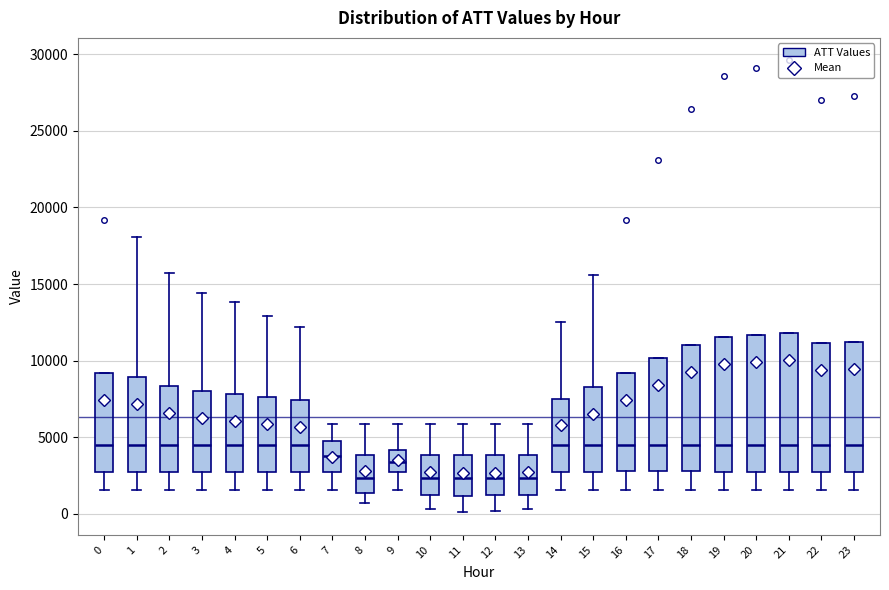

Reading left to right, transcribe this box plot: for each box, give where its median line is, the range the box spans, and where its two whiskers end, as read against the y-axis. The values are not printed on the chart, so give them approximately, as read against the axis.

0: median 4500, box 2500 to 9000, whiskers 1500 to 9000
1: median 4500, box 2500 to 9000, whiskers 1500 to 18000
2: median 4500, box 2500 to 8500, whiskers 1500 to 15500
3: median 4500, box 3000 to 8000, whiskers 1500 to 14500
4: median 4500, box 3000 to 8000, whiskers 1500 to 14000
5: median 4500, box 2500 to 7500, whiskers 1500 to 13000
6: median 4500, box 2500 to 7500, whiskers 1500 to 12000
7: median 4000, box 2500 to 5000, whiskers 1500 to 6000
8: median 2500, box 1500 to 4000, whiskers 500 to 6000
9: median 3500, box 2500 to 4000, whiskers 1500 to 6000
10: median 2500, box 1000 to 4000, whiskers 500 to 6000
11: median 2500, box 1000 to 4000, whiskers 0 to 6000
12: median 2500, box 1000 to 4000, whiskers 0 to 6000
13: median 2500, box 1000 to 4000, whiskers 500 to 6000
14: median 4500, box 3000 to 7500, whiskers 1500 to 12500
15: median 4500, box 3000 to 8500, whiskers 1500 to 15500
16: median 4500, box 3000 to 9000, whiskers 1500 to 9000
17: median 4500, box 3000 to 10000, whiskers 1500 to 10000
18: median 4500, box 3000 to 11000, whiskers 1500 to 11000
19: median 4500, box 3000 to 11500, whiskers 1500 to 11500
20: median 4500, box 3000 to 11500, whiskers 1500 to 11500
21: median 4500, box 3000 to 12000, whiskers 1500 to 12000
22: median 4500, box 3000 to 11000, whiskers 1500 to 11000
23: median 4500, box 3000 to 11000, whiskers 1500 to 11000